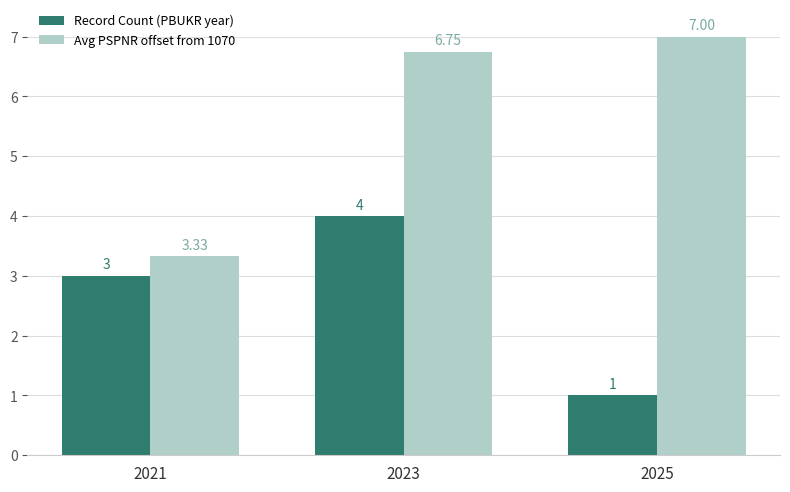

At which category is the sum across all series the highest?

2023